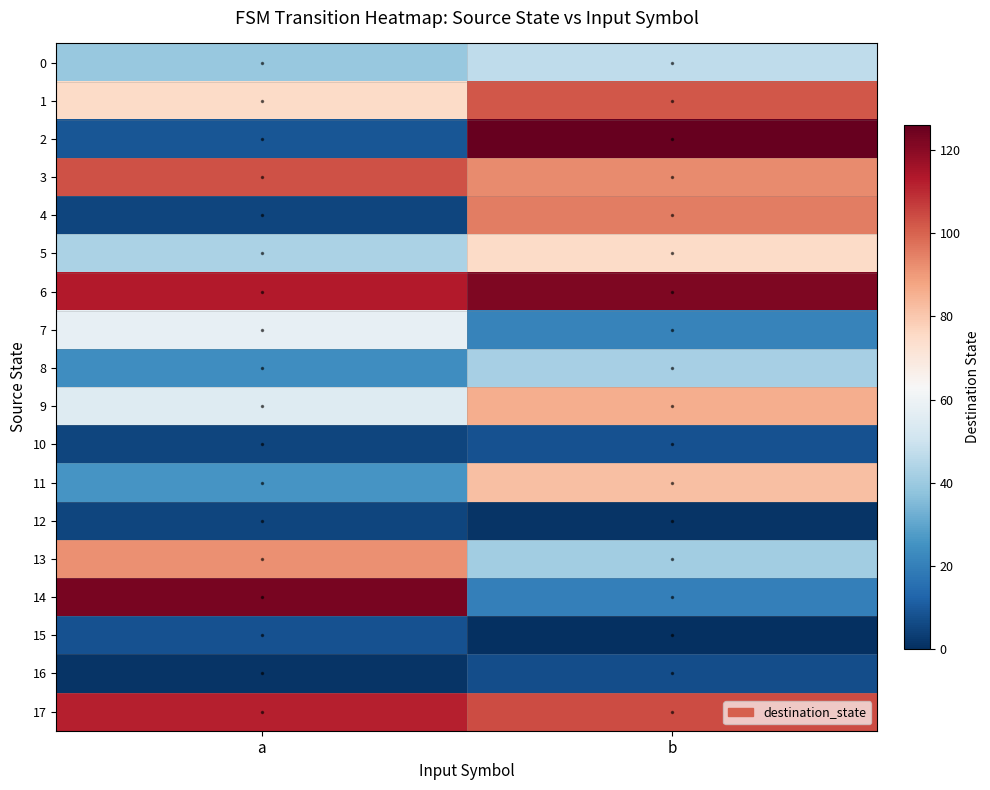

Which category has the lowest value across all series?

b